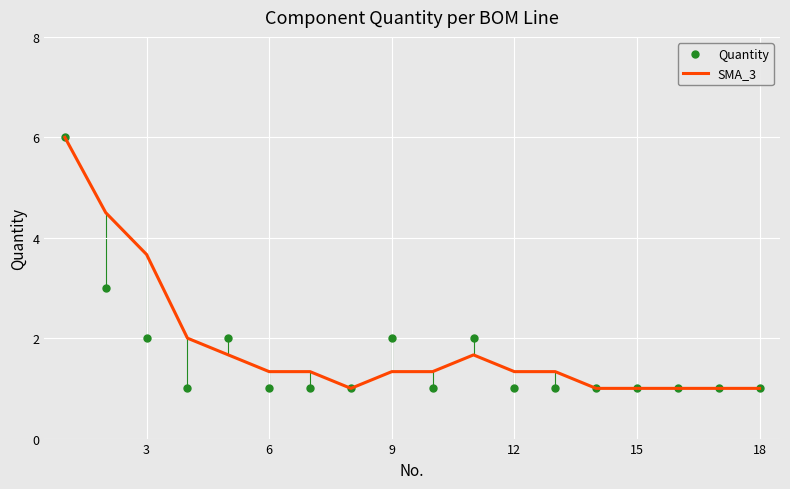

What is the maximum value for SMA_3?

6.0